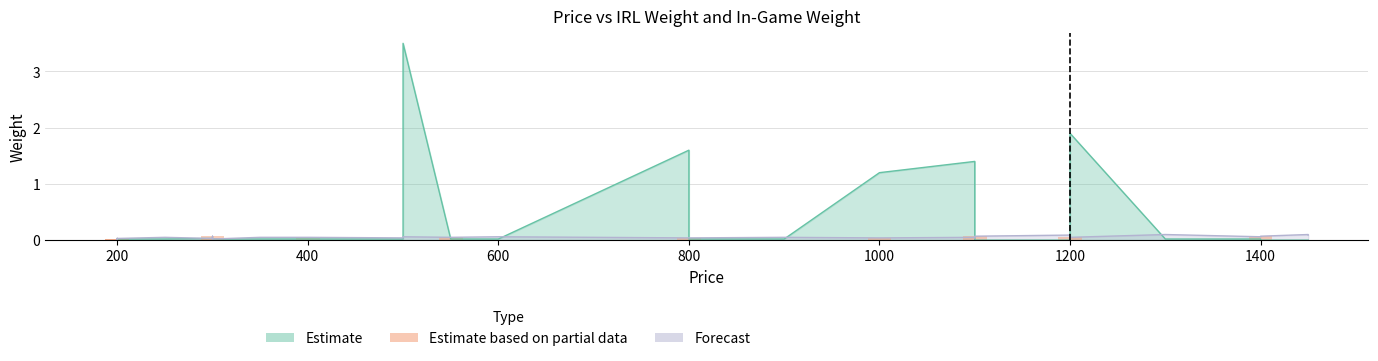

Does the chart contain any negative values?

No